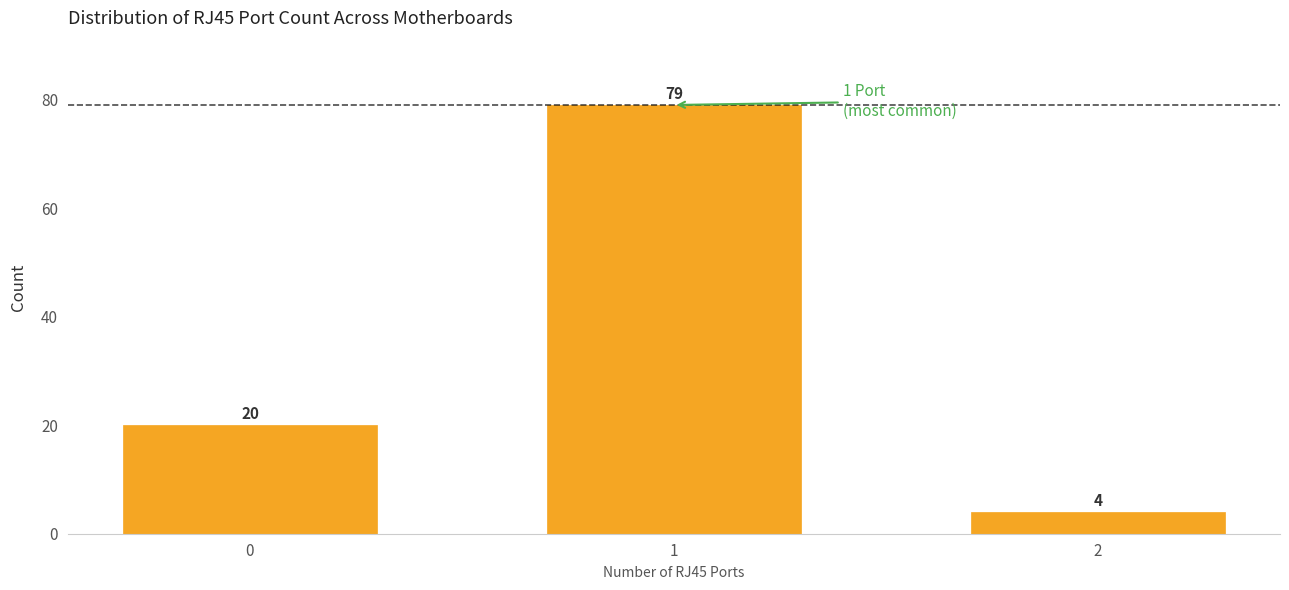

Reading left to right, extract all data points from this chart.

0=20	1=79	2=4